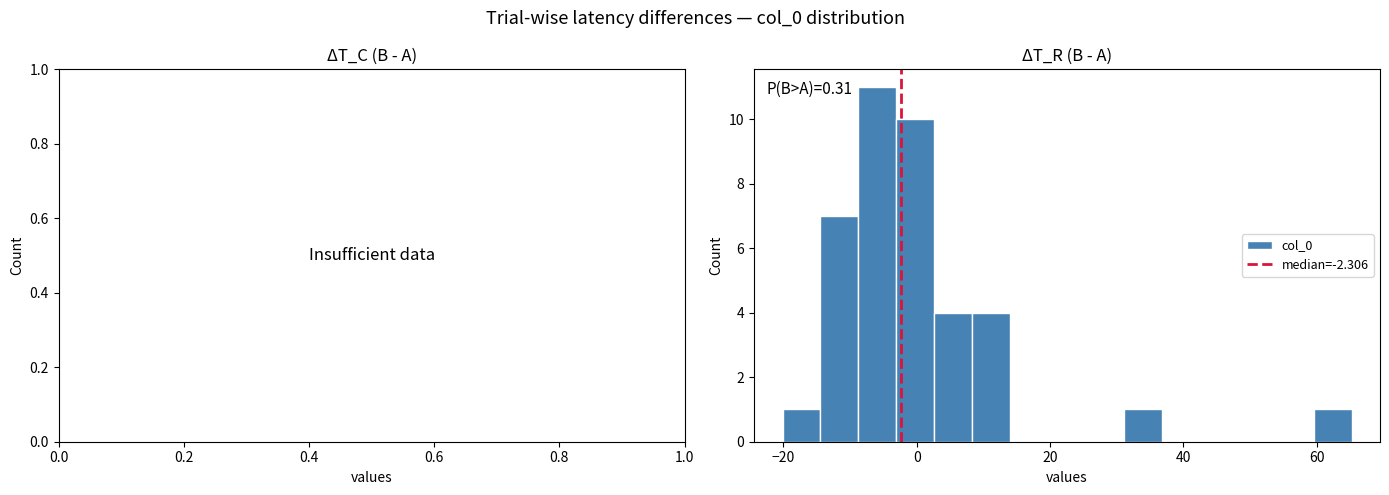

Around what value on the x-axis is the tallest bar? Give the approximate position of its centre, as read against the axis.

-6